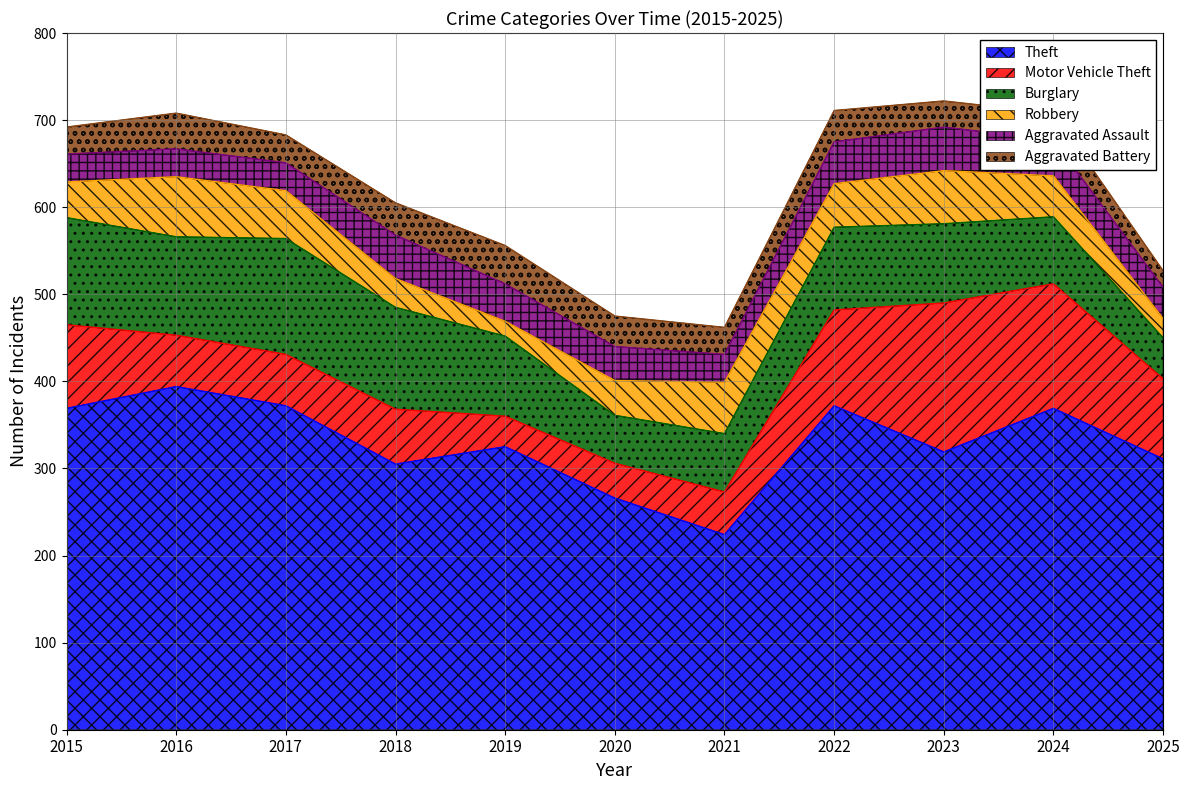

Where is Motor Vehicle Theft nearest to the value 103?

2015